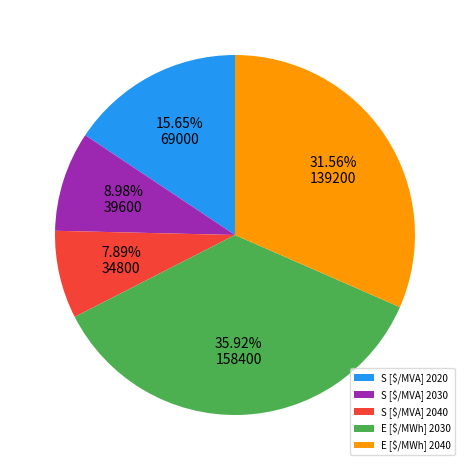

Is E [$/MWh] 2030 the majority of the pie?

No